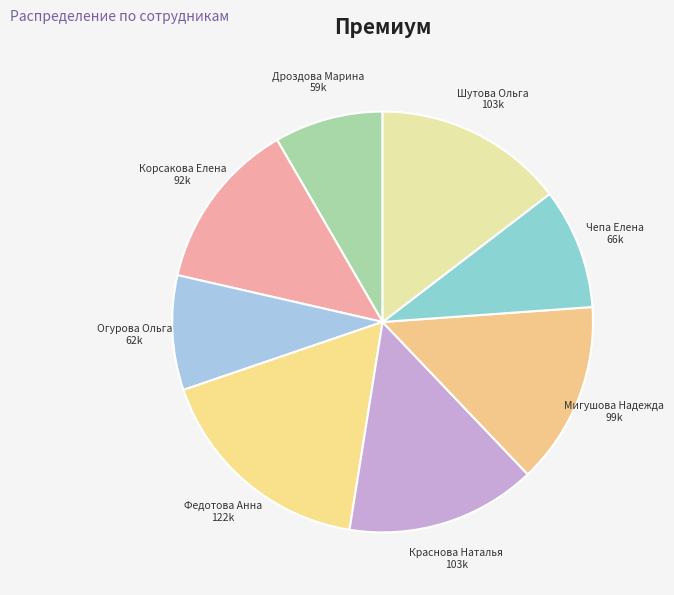

Is the sum of Федотова Анна and Чепа Елена greater than half?

No